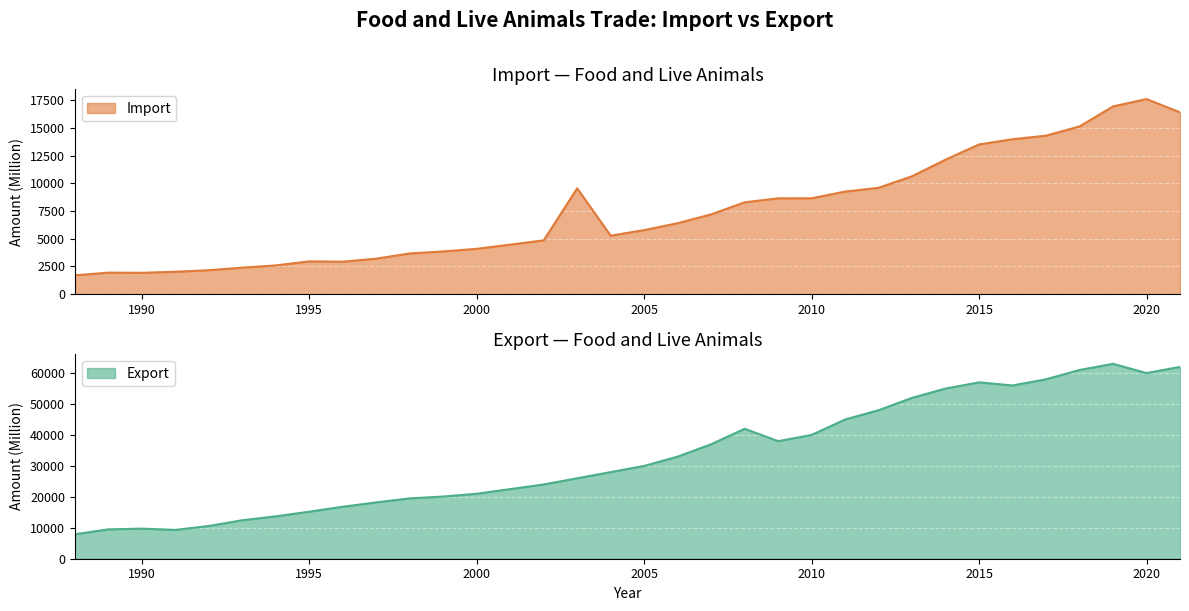

Which category has the lowest value in the Export series?

1988